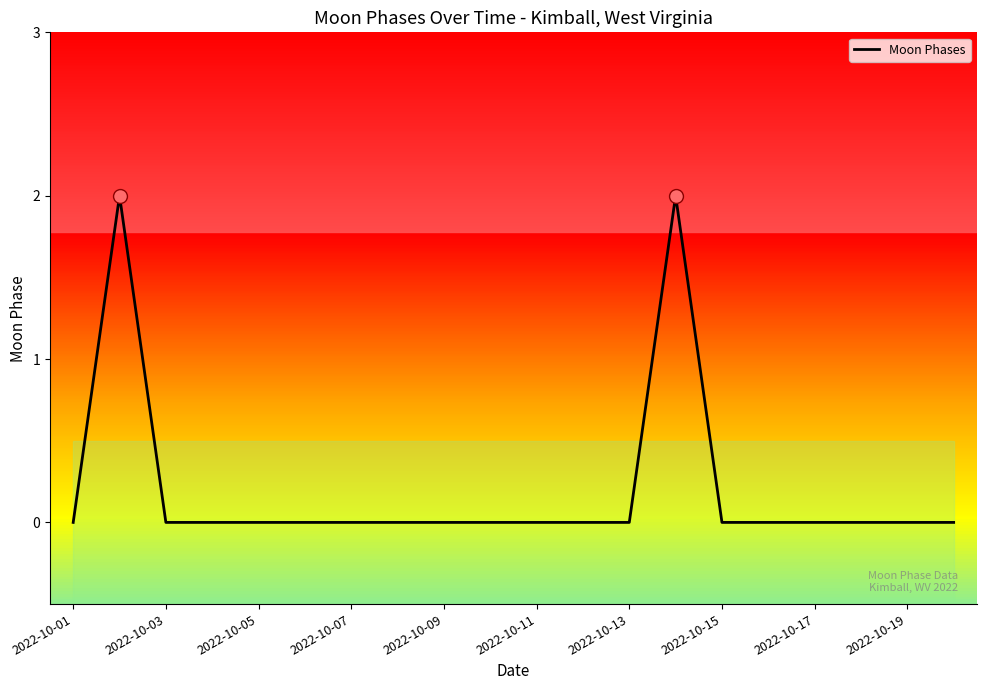

True or false: Moon Phases has a value of 0 at 2022-10-17.

True